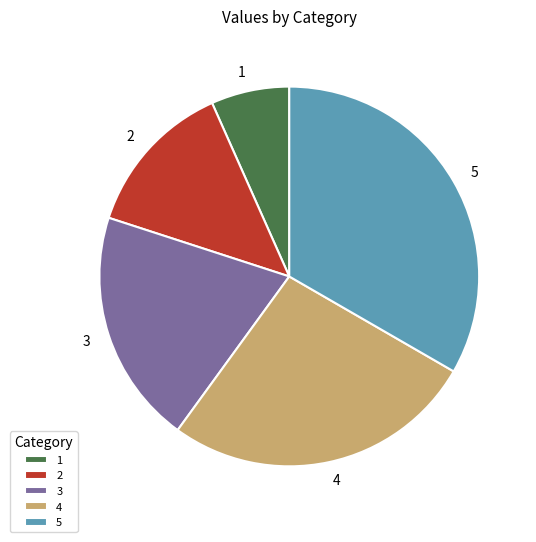

Is there any slice that represents more than half of the pie?

No